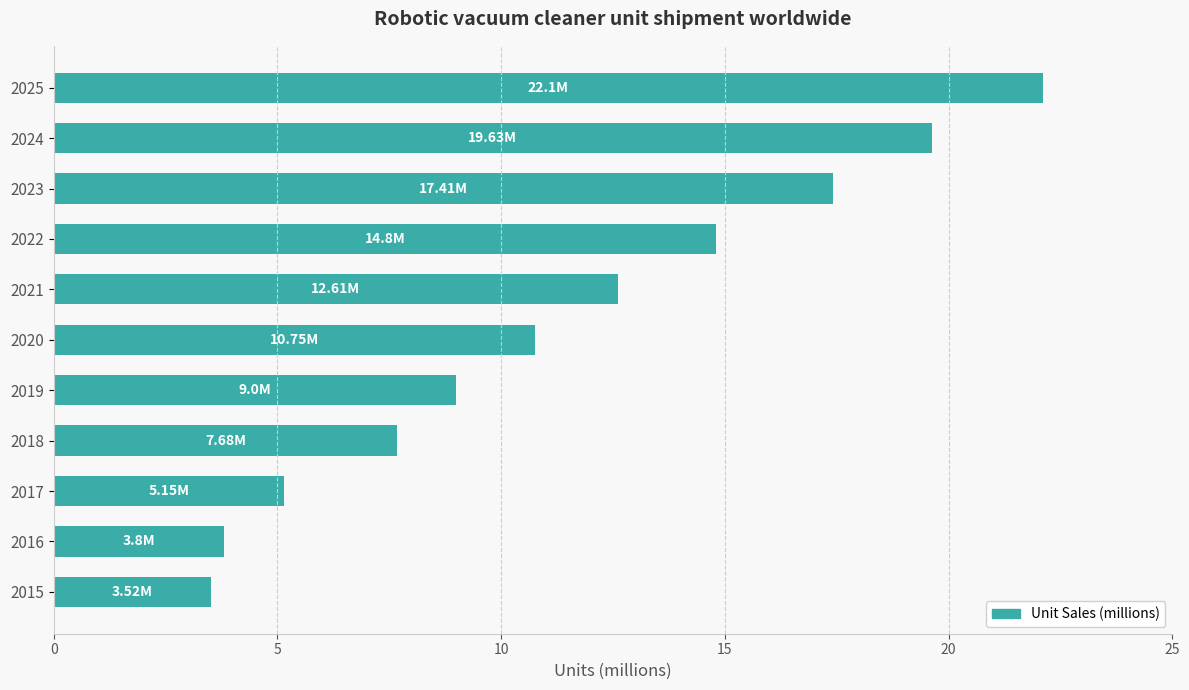

What is the ratio of the value at 2015 to the value at 2016?

0.9